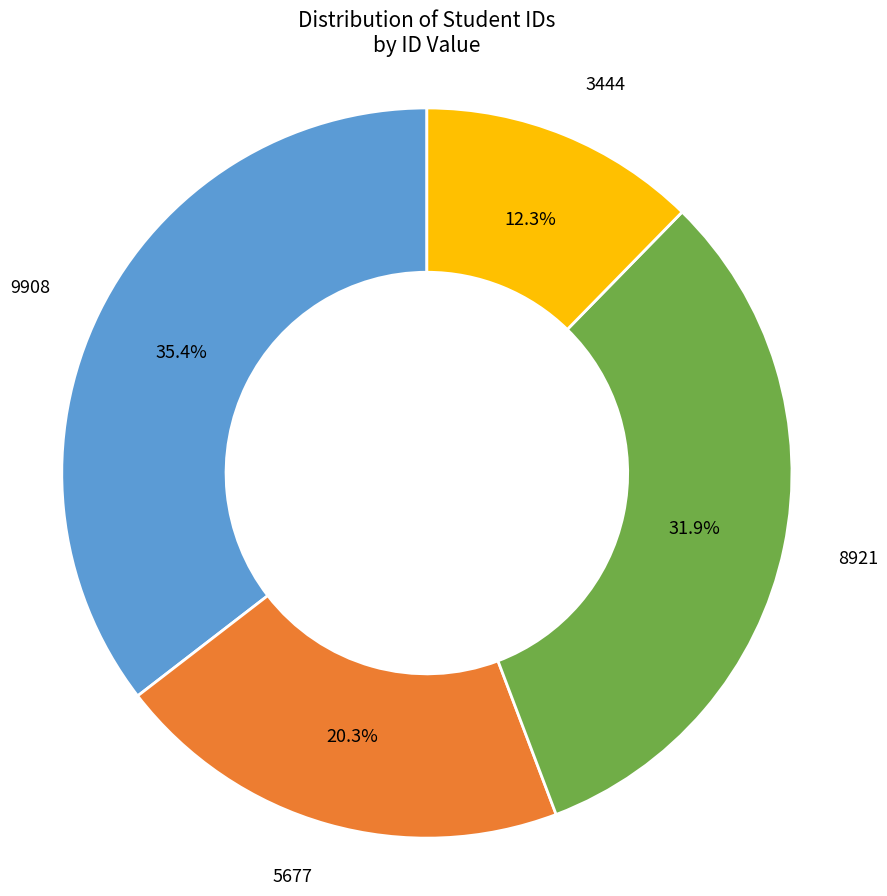

Does any single category account for the majority?

No